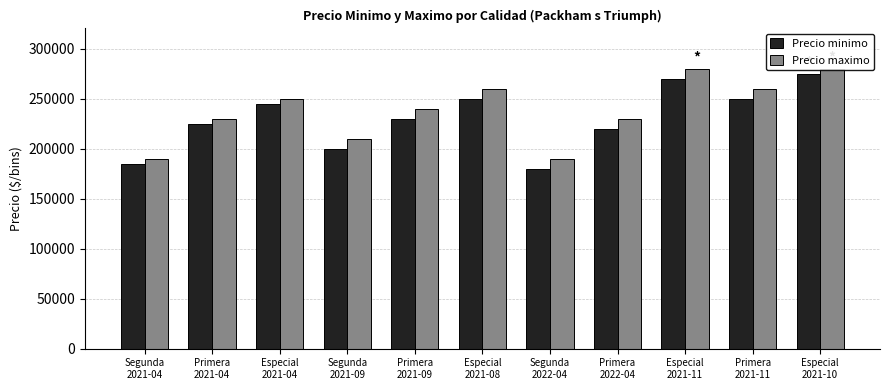

Rank the series at Primera
2021-11 from lowest to highest value.

Precio minimo, Precio maximo